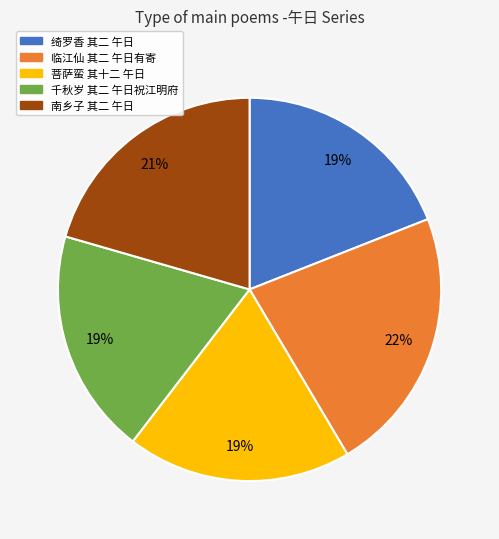

To the nearest percent, what percentage of the pie is 菩萨蛮 其十二 午日?

19%